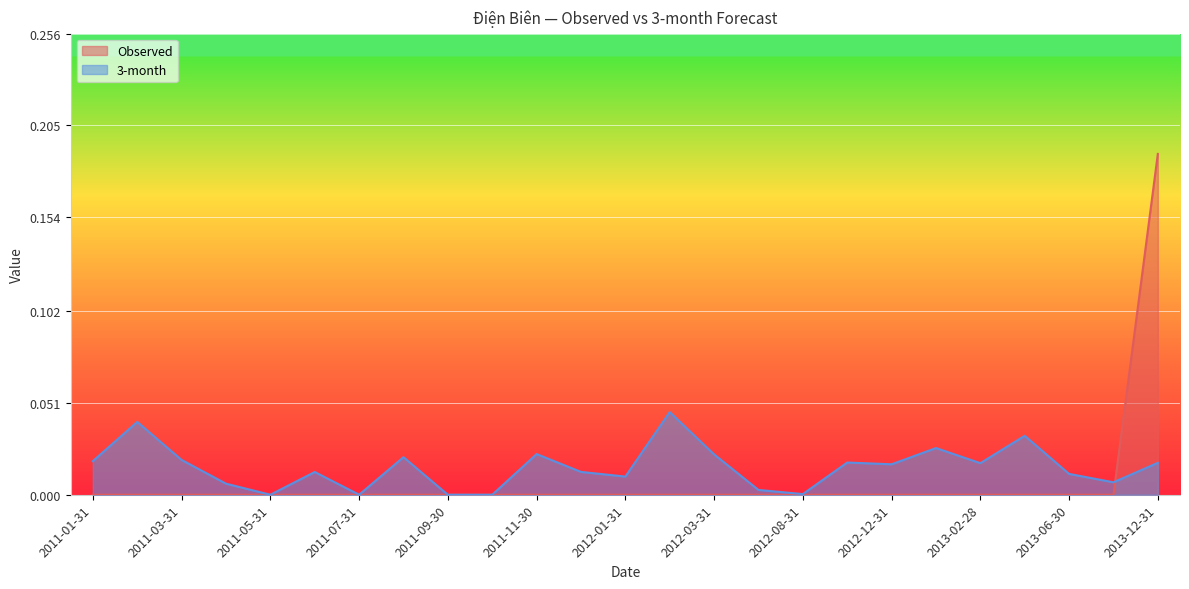

How many positive values does the 3-month series have?

21